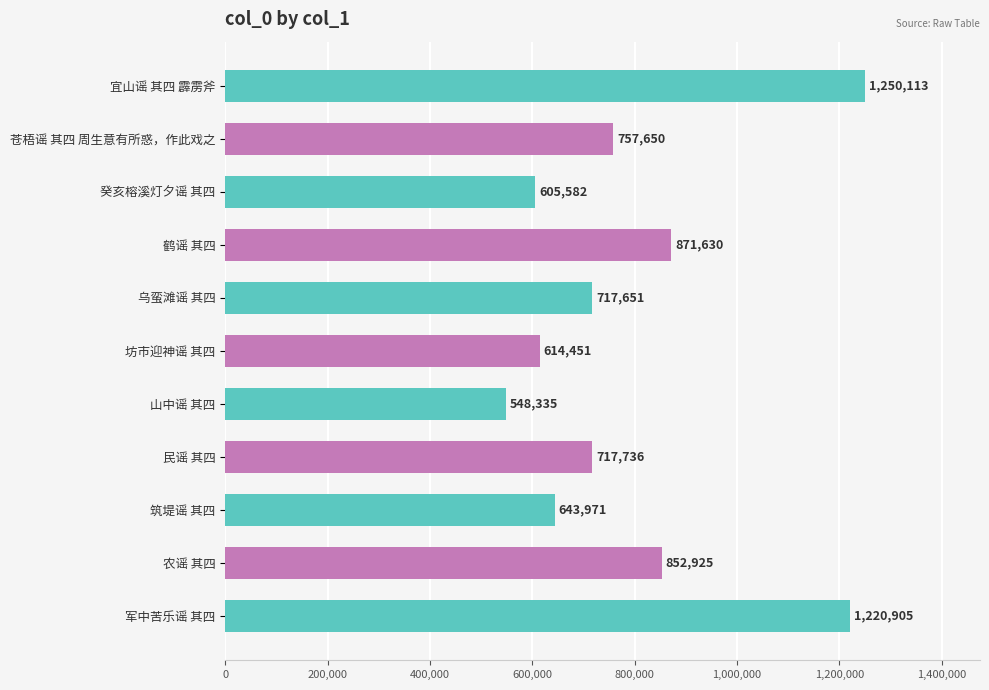

How many categories are shown in the chart?

11